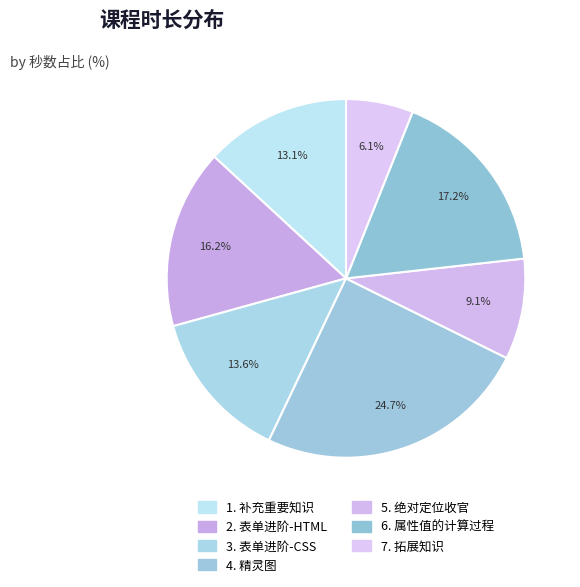

Combined, do 6. 属性值的计算过程 and 3. 表单进阶-CSS account for over 50%?

No